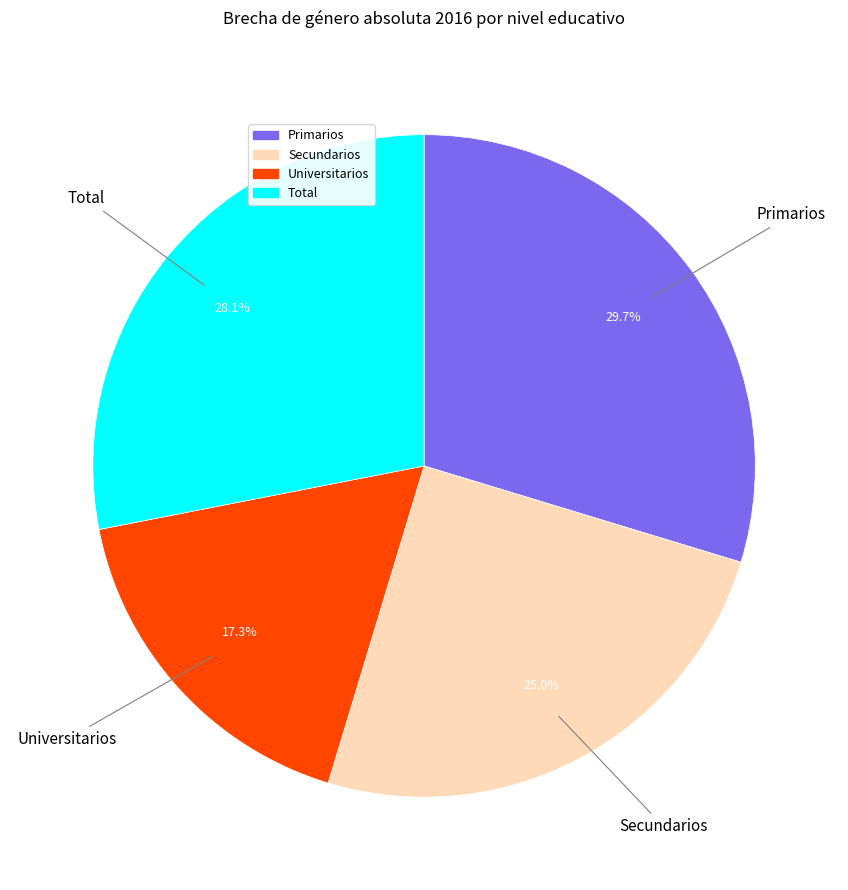

Which has a higher value, Universitarios or Primarios?

Primarios